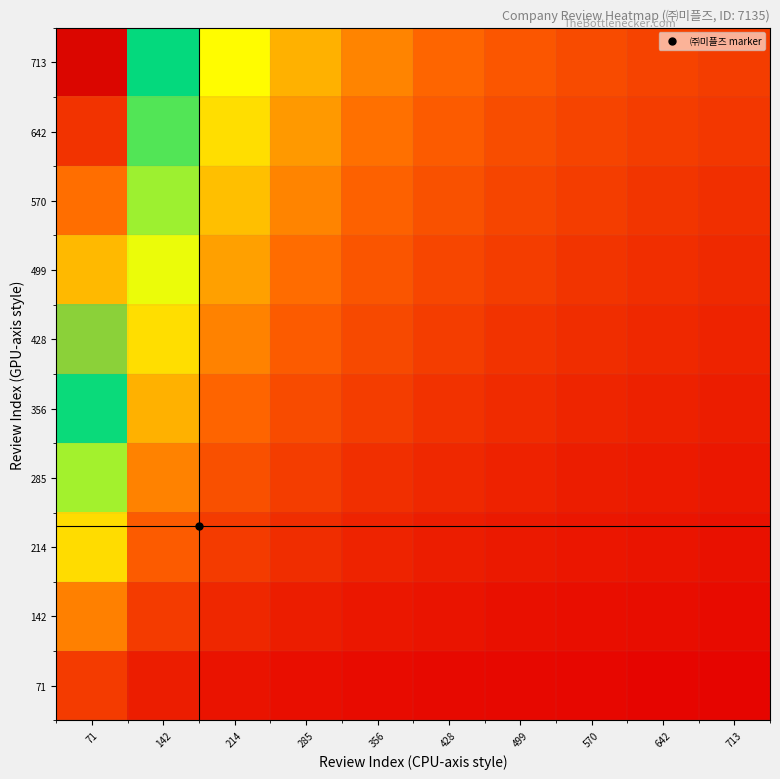

What is the spread (max minus min) of values at 214?

2986.0